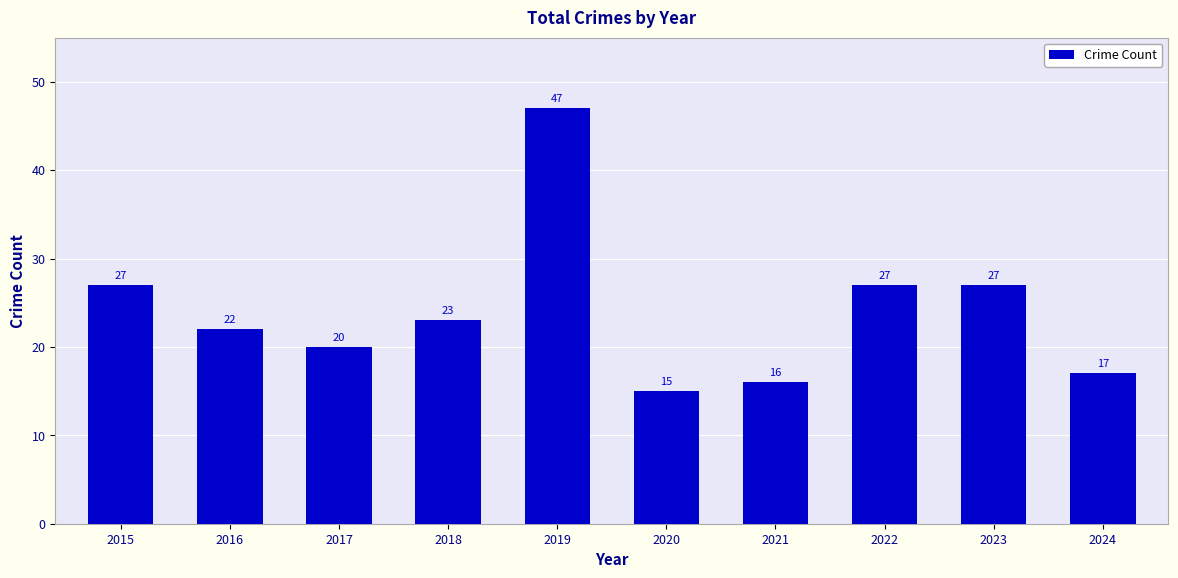

Which has a higher value, 2017 or 2015?

2015